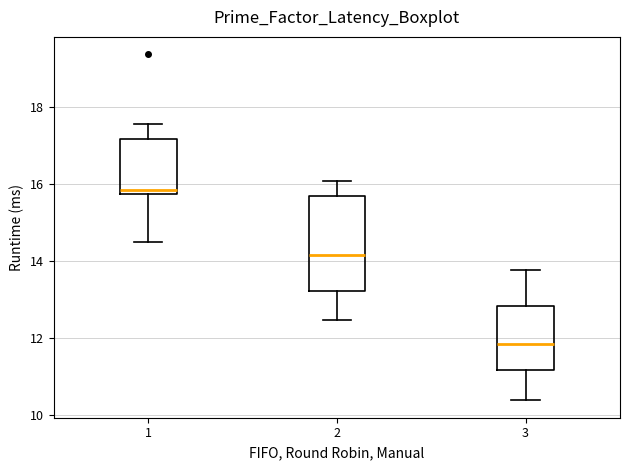

Where does the lower whisker of the box at x = 3 end on the y-axis? The values are not printed on the chart, so give them approximately, as read against the axis.

10.4